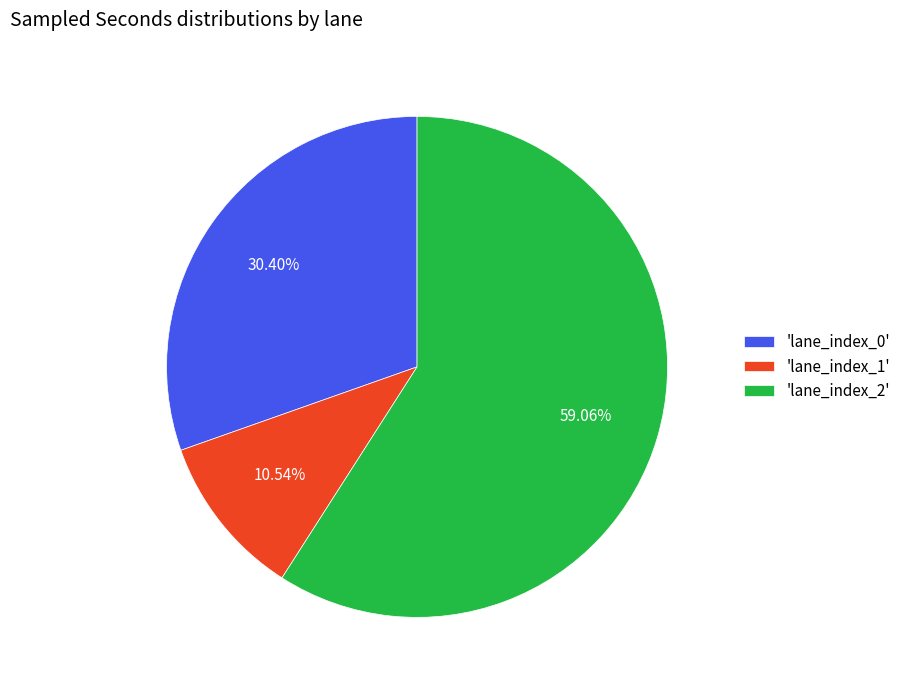

Is there any slice that represents more than half of the pie?

Yes